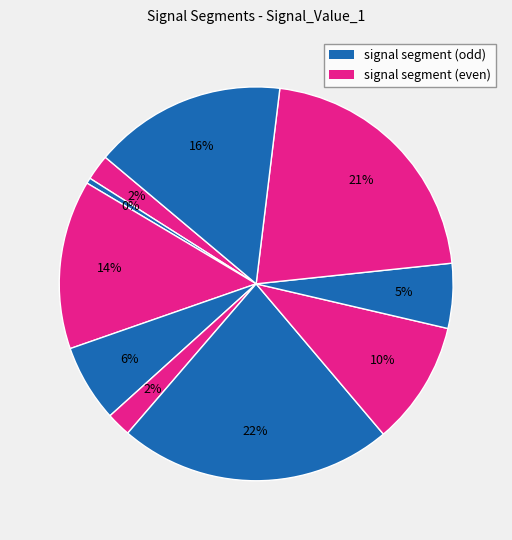

Count the number of slices in the pie.

10